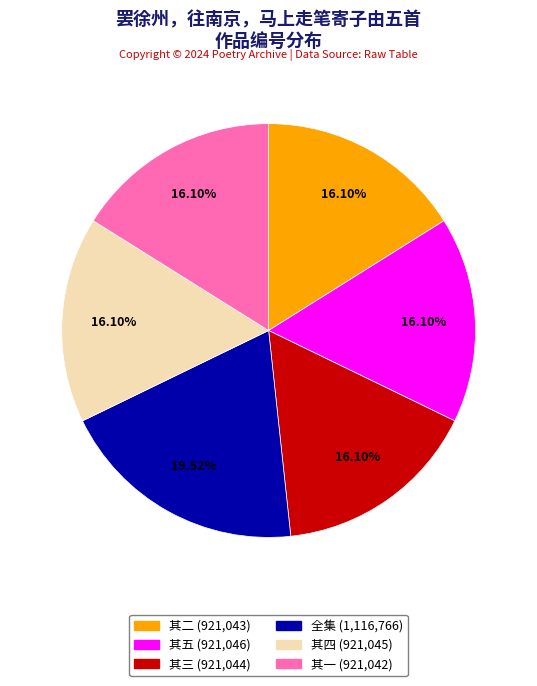

Does any single category account for the majority?

No